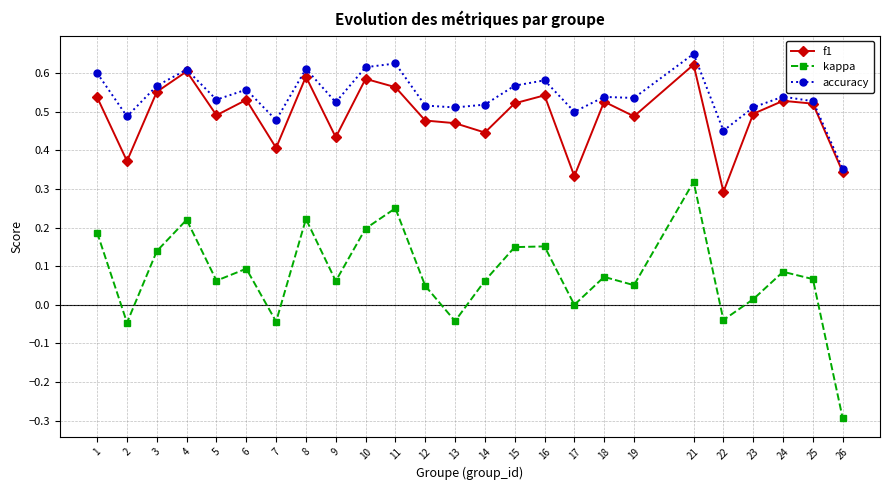

True or false: kappa has a value of 0.0 at 23.

True